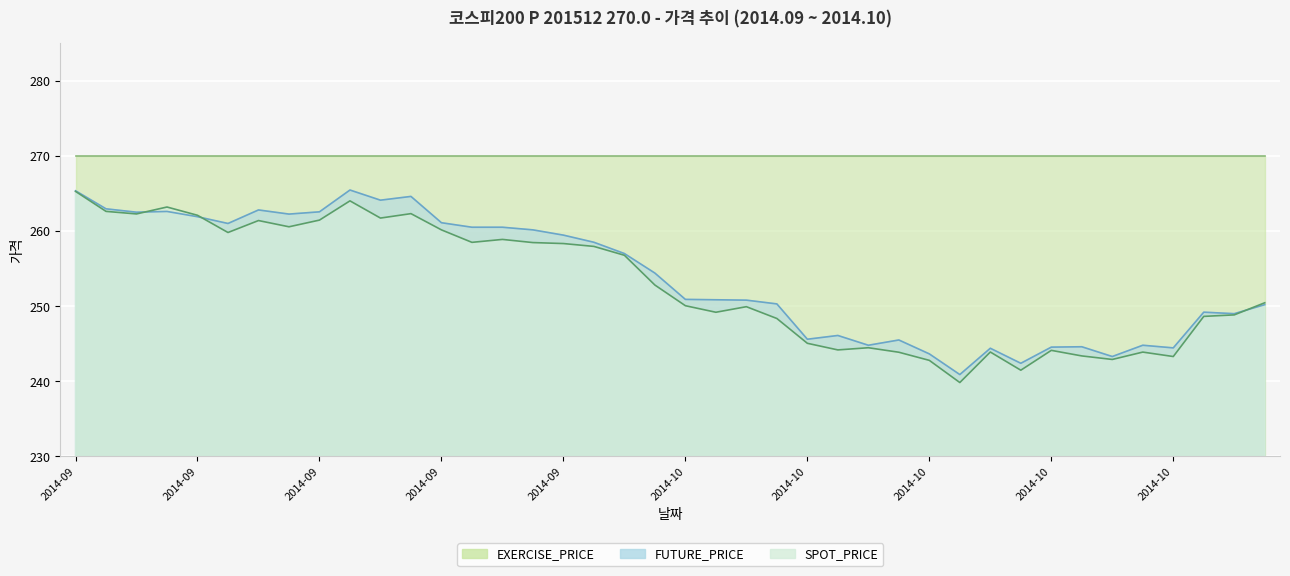

What is the difference between the second highest and second lowest values in the SPOT_PRICE series?

22.5